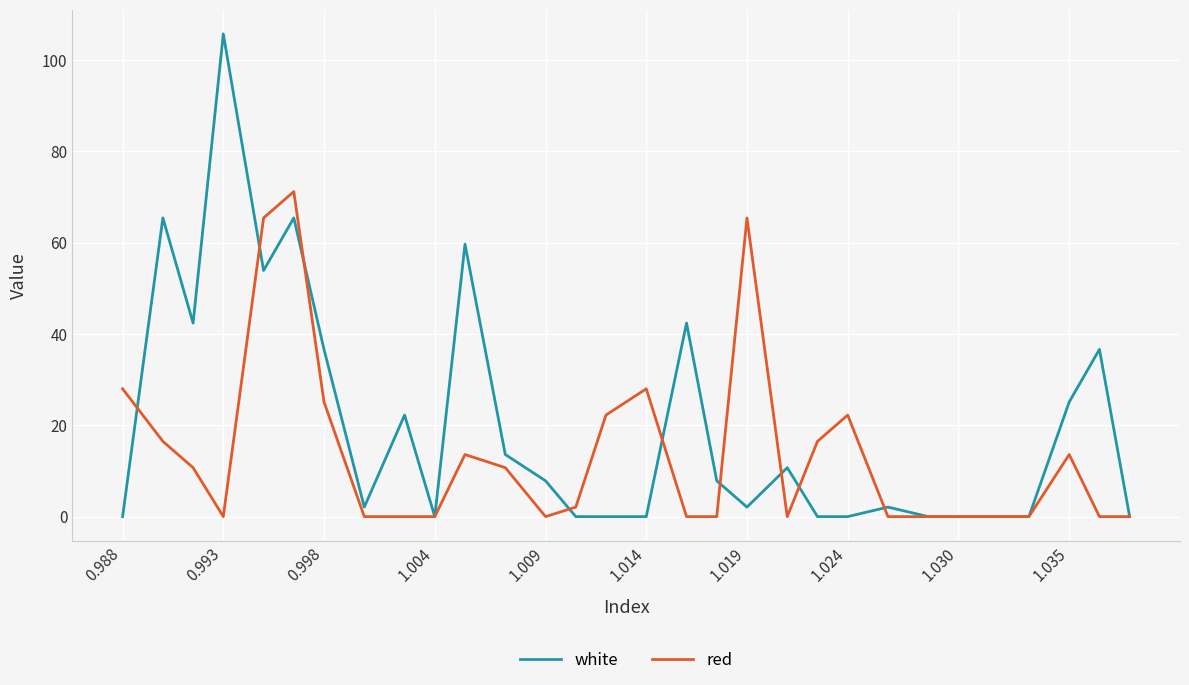

Which series has the largest total across all categories?

white